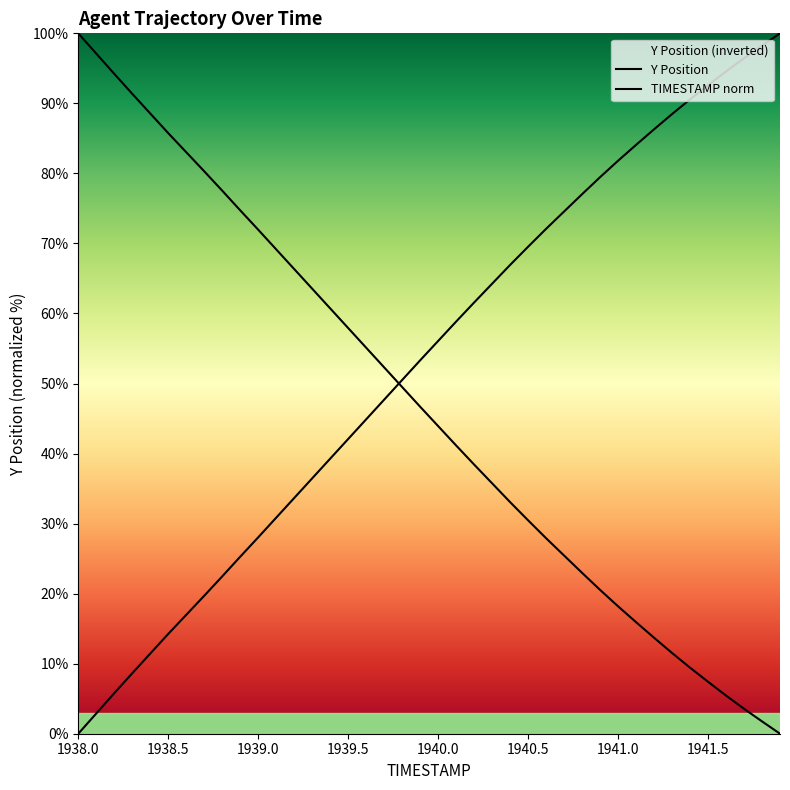

How many data points in TIMESTAMP are above 46?

20